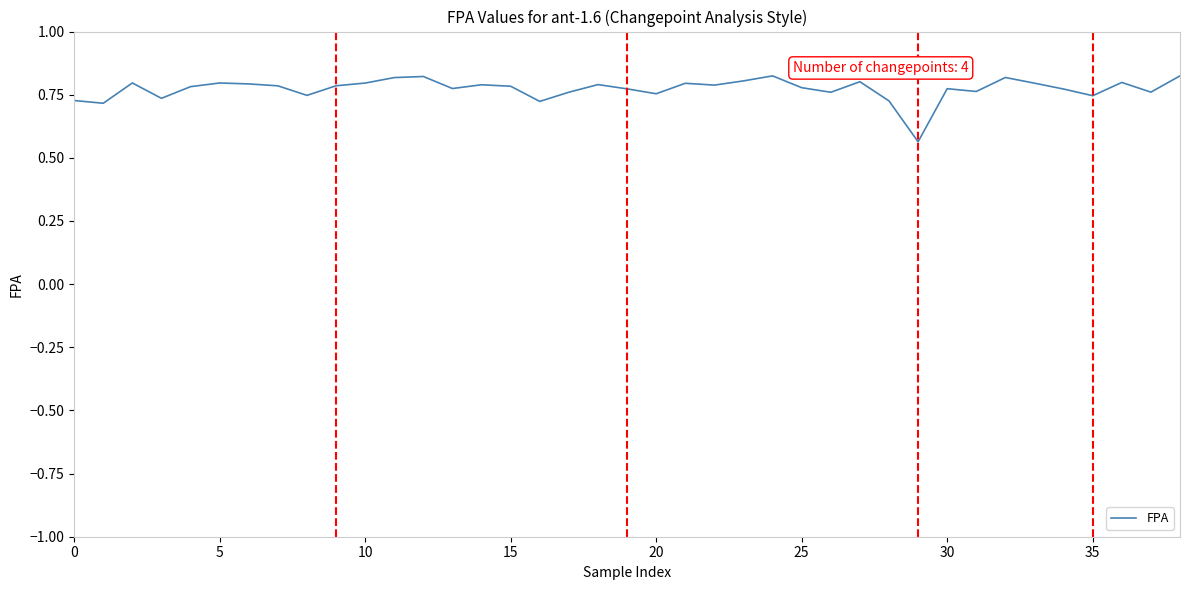

What is the difference between the maximum and minimum values?

0.3